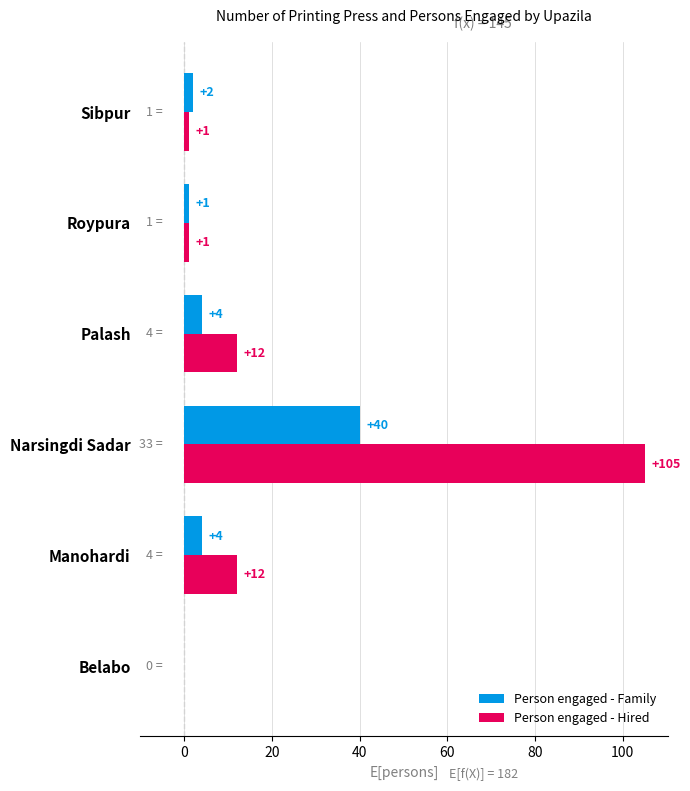

What is the sum of the Person engaged - Family values at Narsingdi Sadar and Manohardi?

44